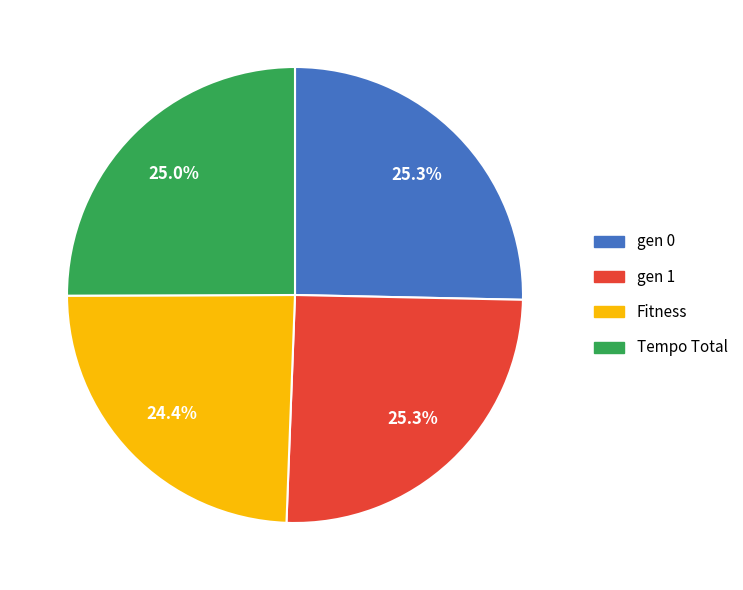

Which category has the smallest portion of the pie?

Fitness